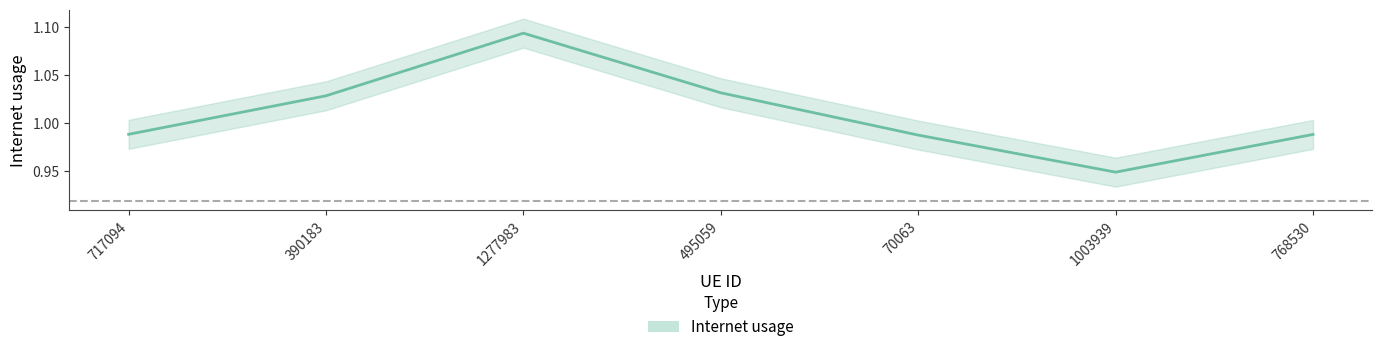

What is the value of the 4th point from the left?

1.0